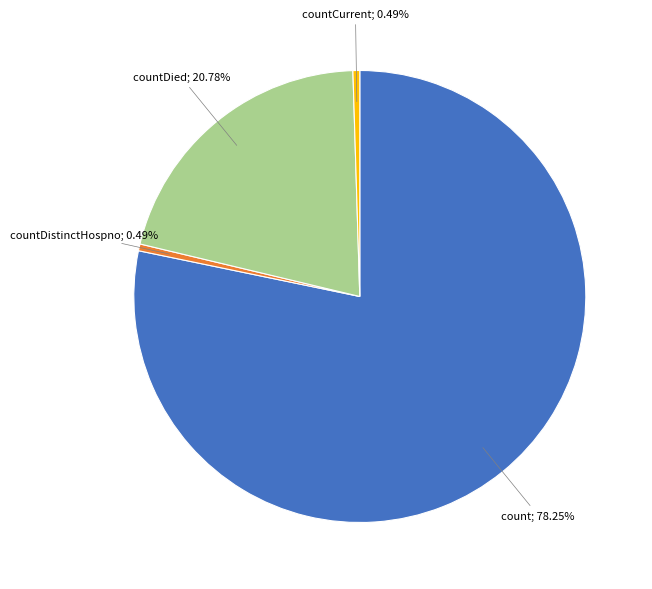

Is there any slice that represents more than half of the pie?

Yes